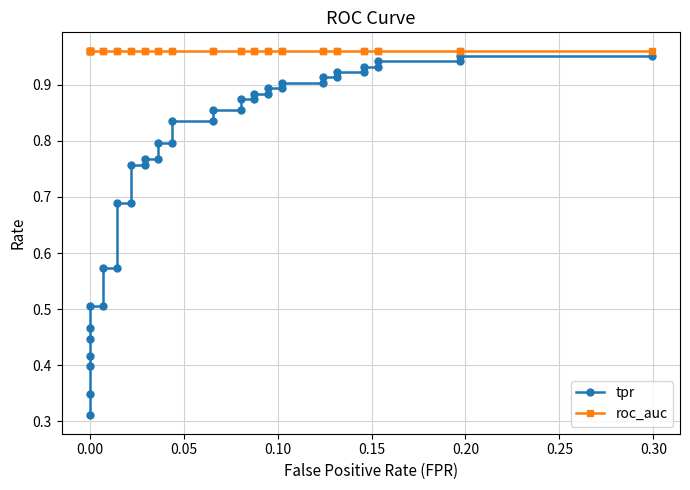

The value of tpr at 21 is 1.1. True or false?

False